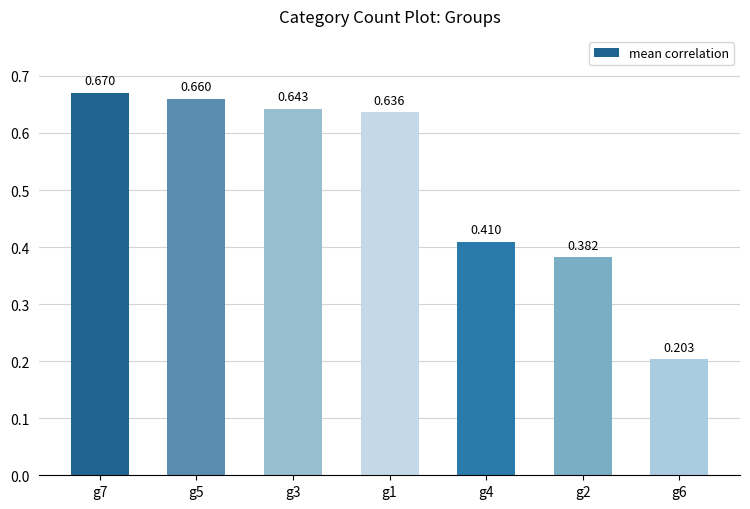

Rank the categories by value from lowest to highest.

g6, g2, g4, g1, g3, g5, g7